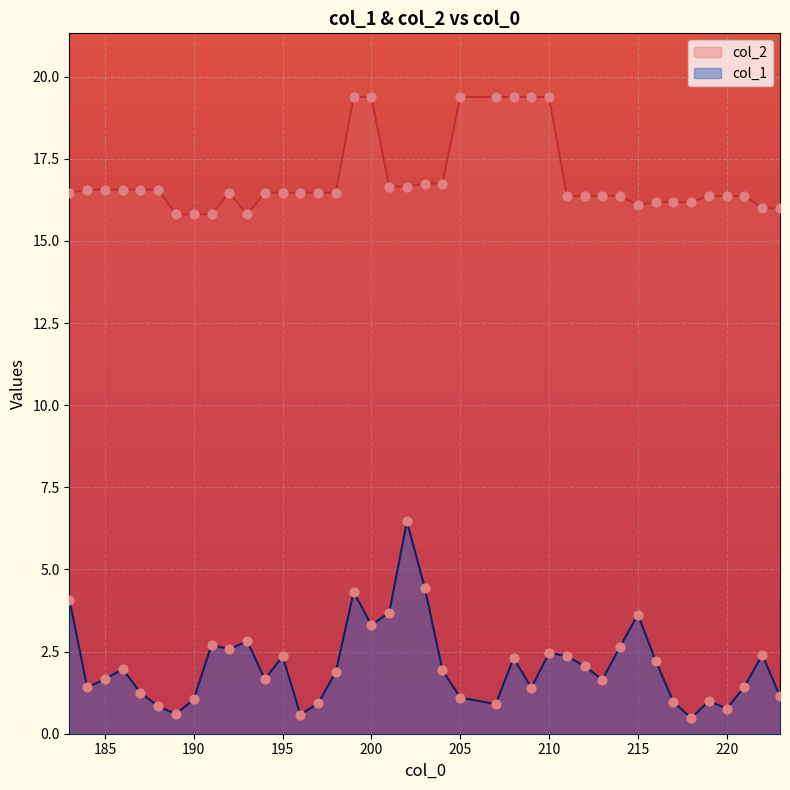

At which category is the sum across all series the highest?

199